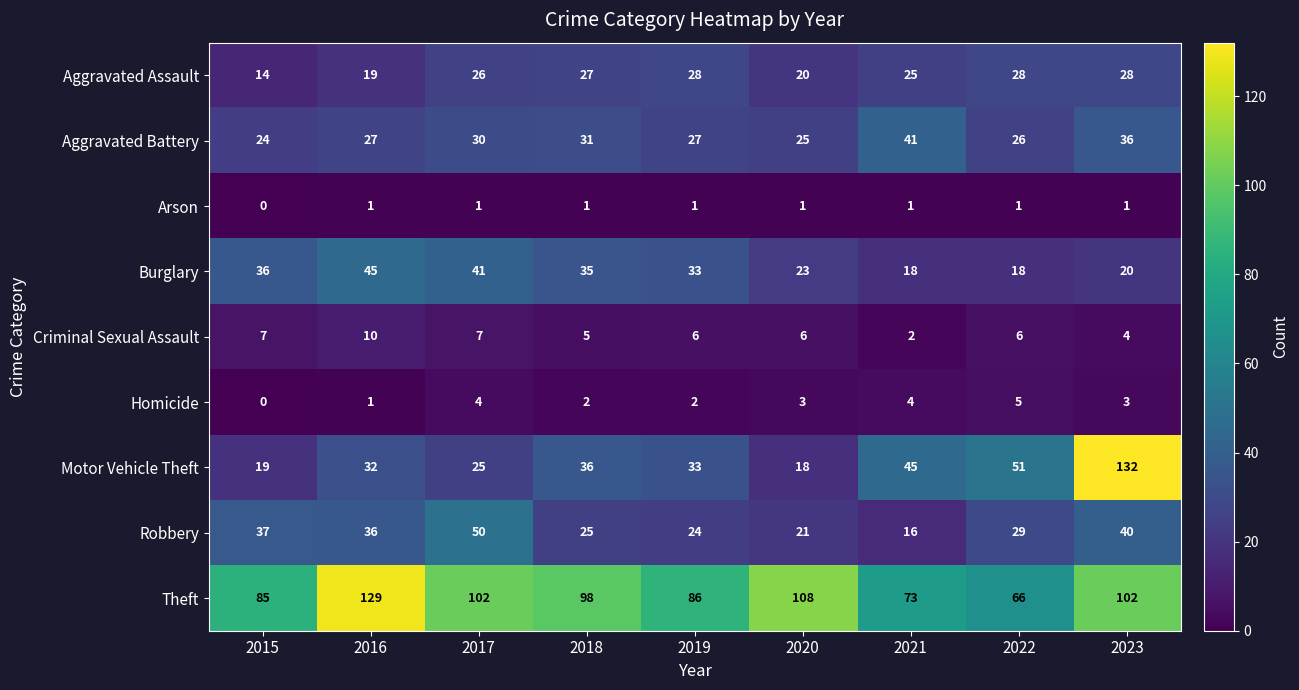

The Robbery series shows 14 at 2020. True or false?

False